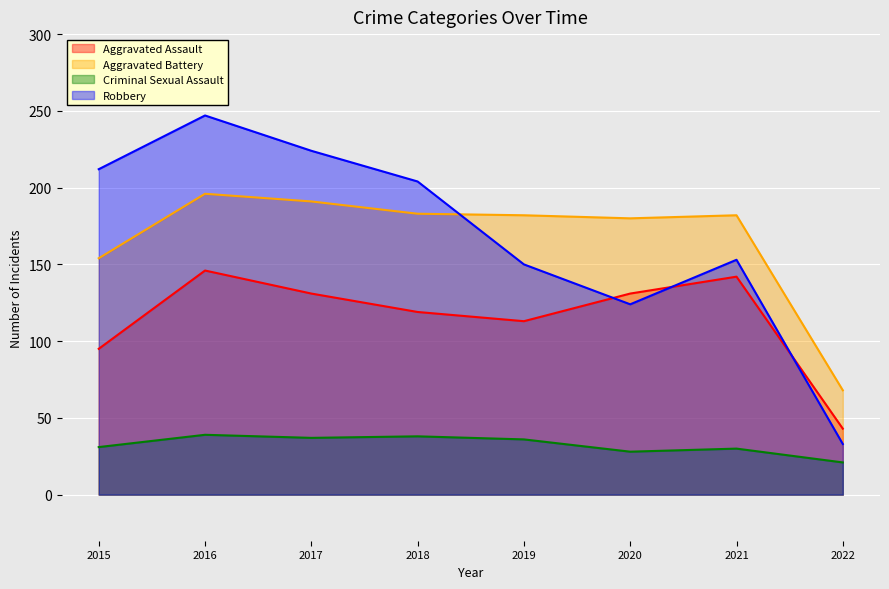

What is the sum of all Aggravated Battery values?

1336